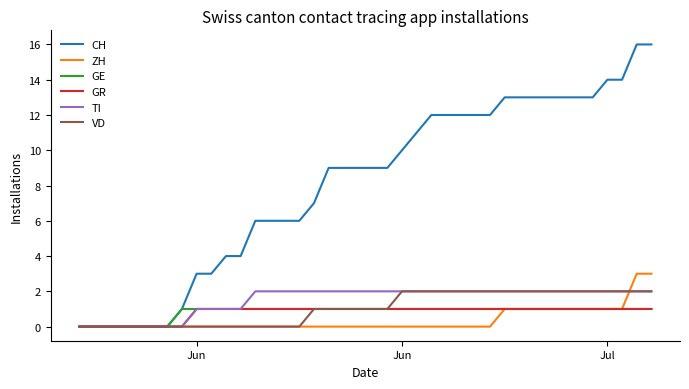

Which series has the widest spread of values?

CH